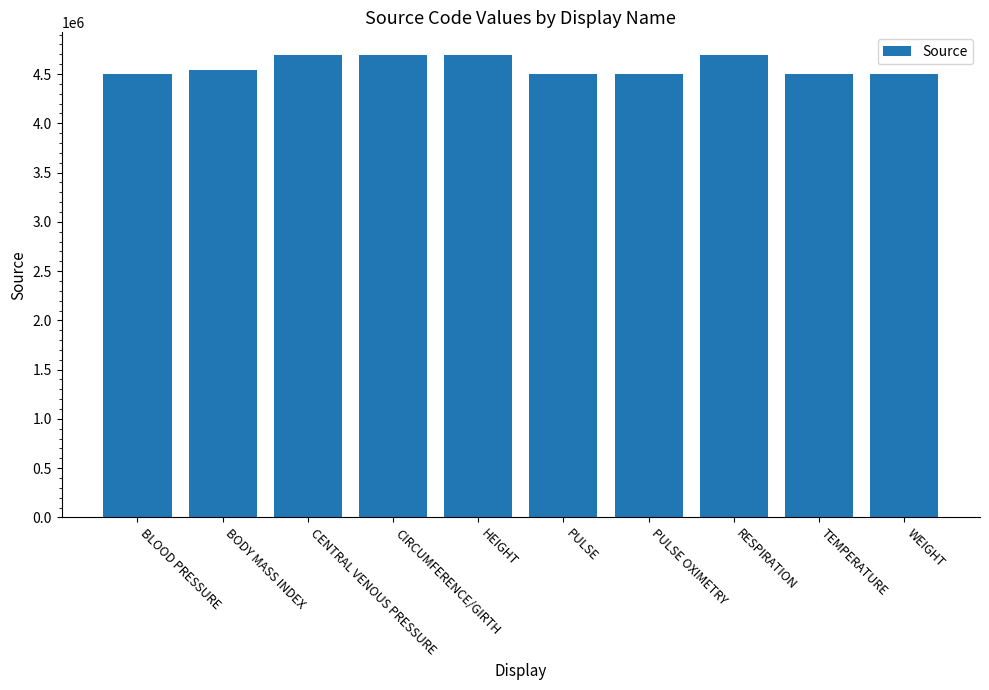

What is the approximate value at PULSE, to the nearest 50?

4500650